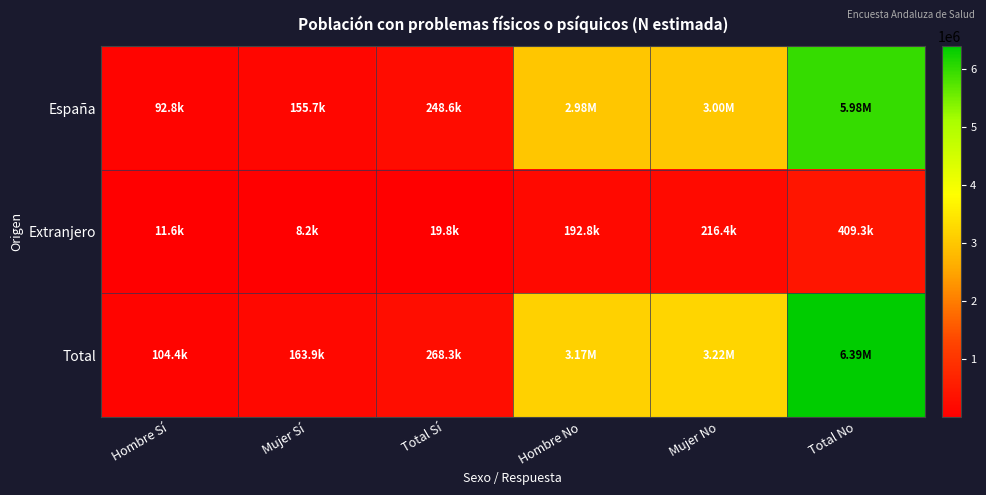

Which series has the widest spread of values?

Total